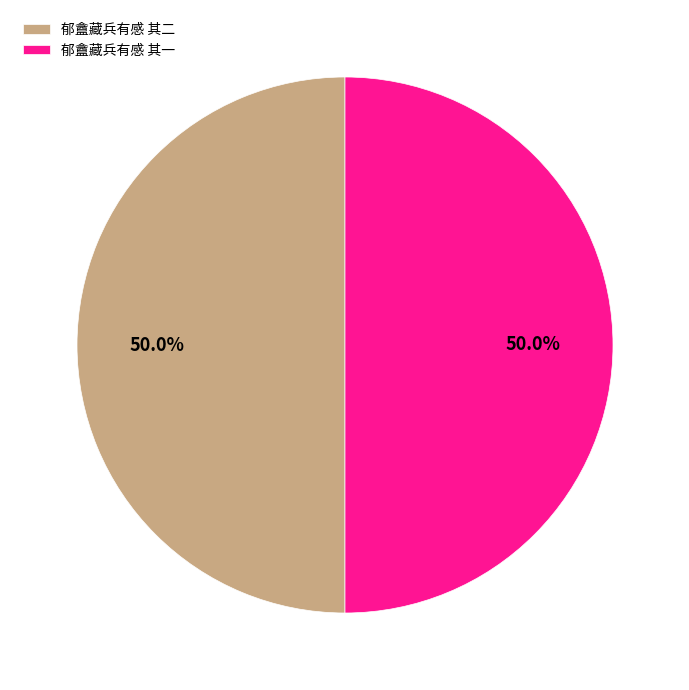

How many segments does this pie chart have?

2